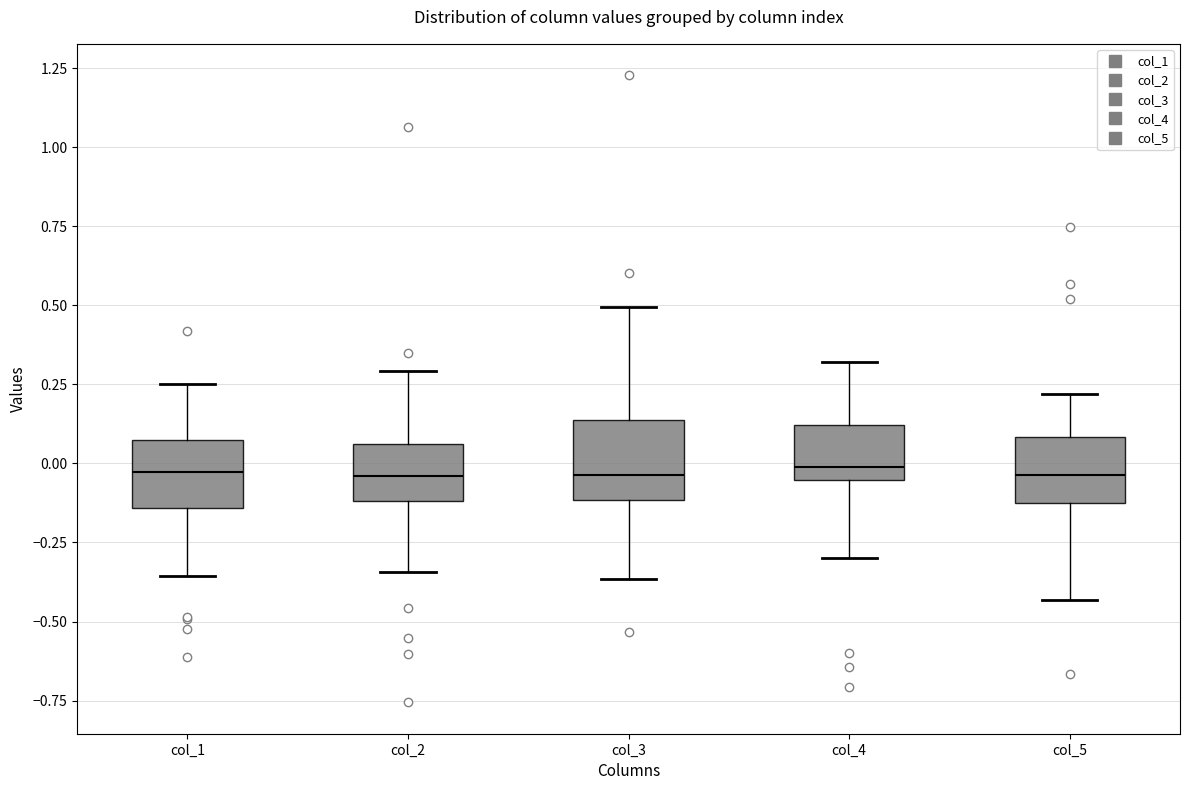

Reading left to right, read every box against the y-axis: the position of its median line, the range the box covers, and the ends of its whiskers. The values are not printed on the chart, so give them approximately, as read against the axis.

col_1: median -0.05, box -0.15 to 0.05, whiskers -0.35 to 0.25
col_2: median -0.05, box -0.10 to 0.05, whiskers -0.35 to 0.30
col_3: median -0.05, box -0.10 to 0.15, whiskers -0.35 to 0.50
col_4: median 0.00, box -0.05 to 0.10, whiskers -0.30 to 0.30
col_5: median -0.05, box -0.15 to 0.10, whiskers -0.45 to 0.20